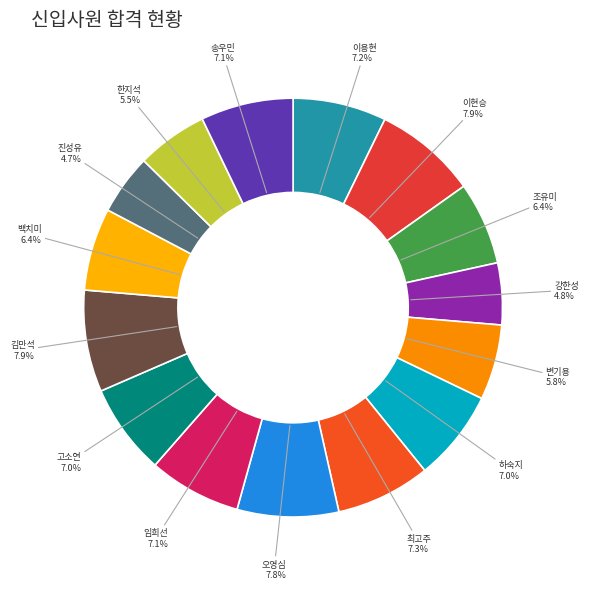

How many segments does this pie chart have?

15